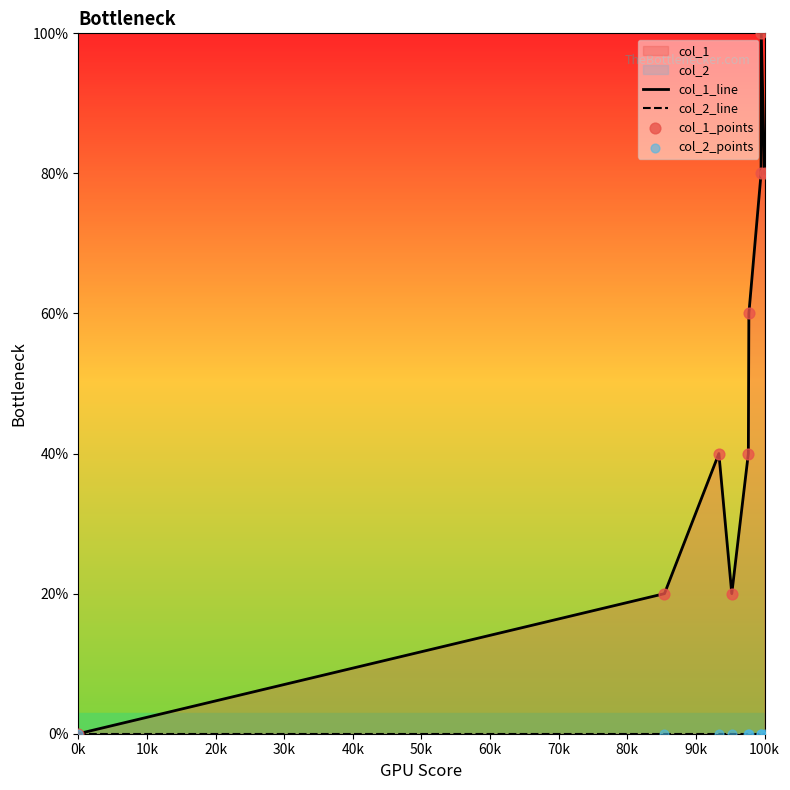

Which series has the widest spread of Y values?

col_1_line